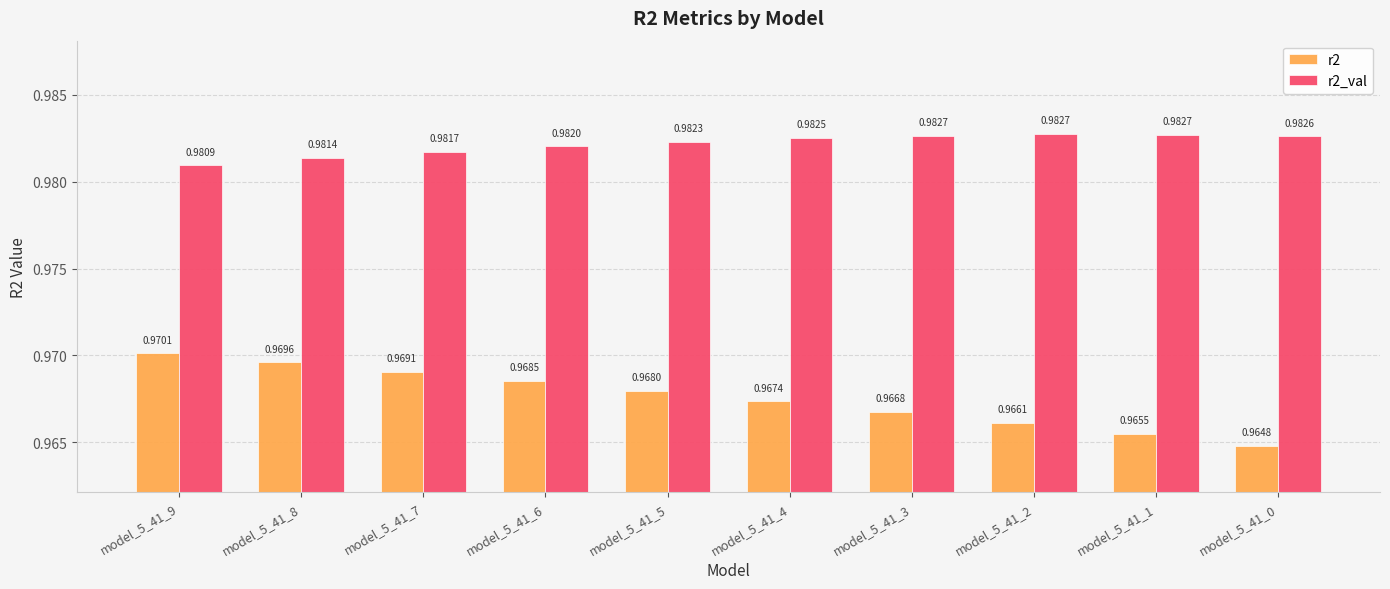

How many bars are there in total?

20